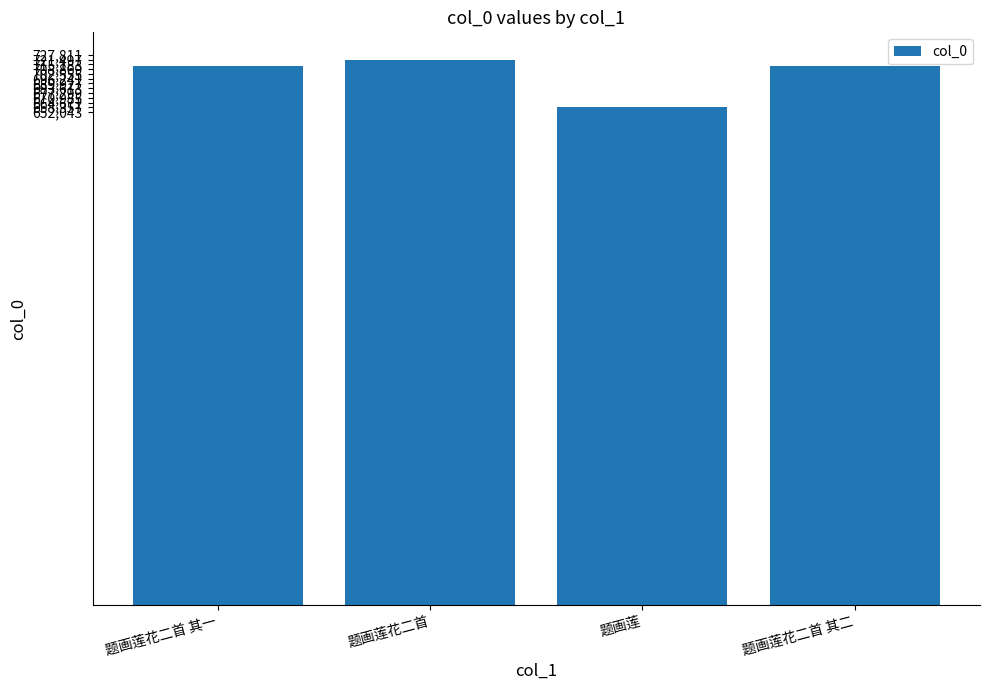

Read the value at 题画莲花二首 其一.

713432